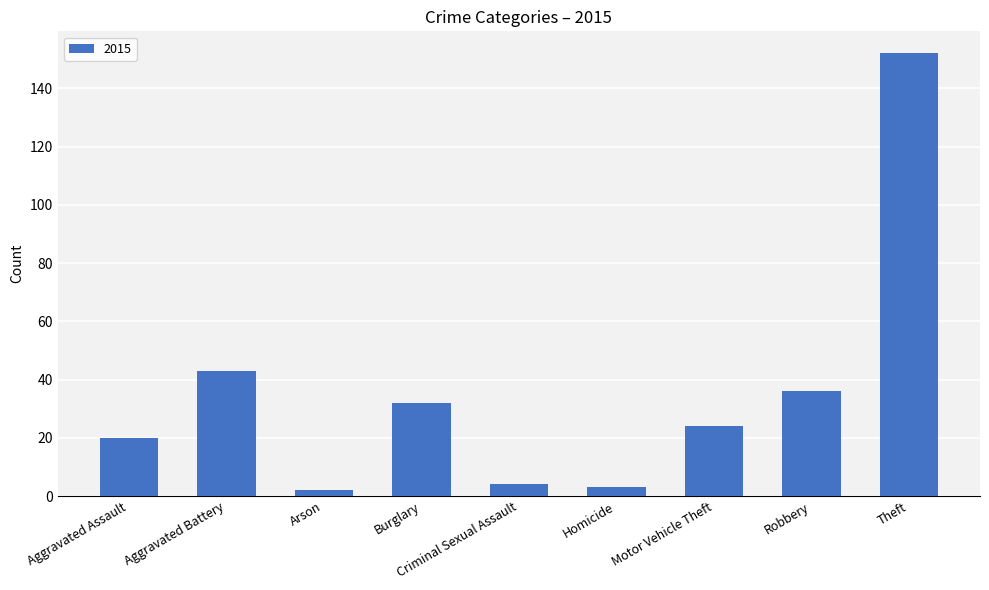

What is the label of the 5th bar from the left?

Criminal Sexual Assault